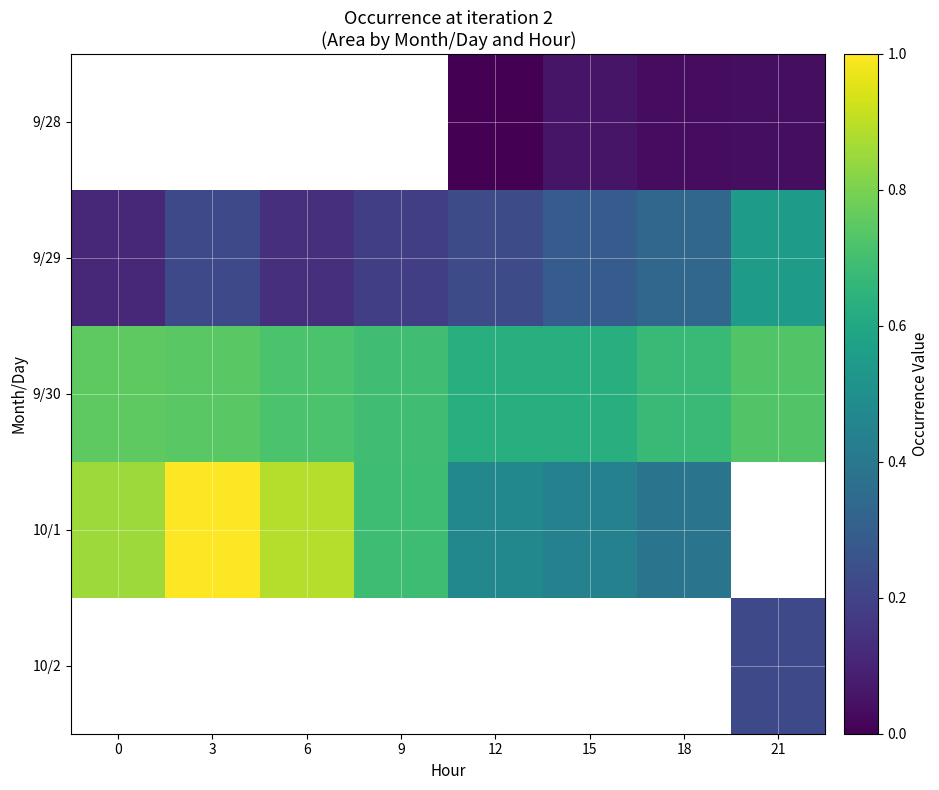

How many data points does each series have?

8